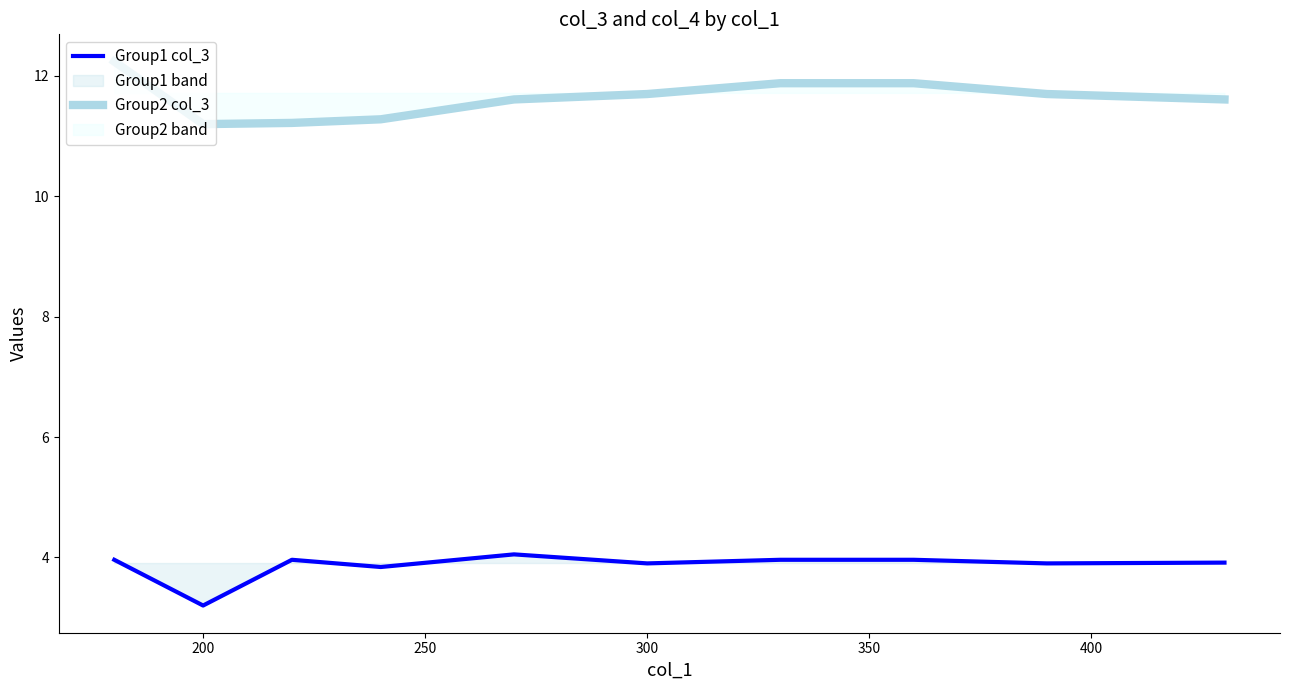

What is the spread (max minus min) of values at 300?

7.8